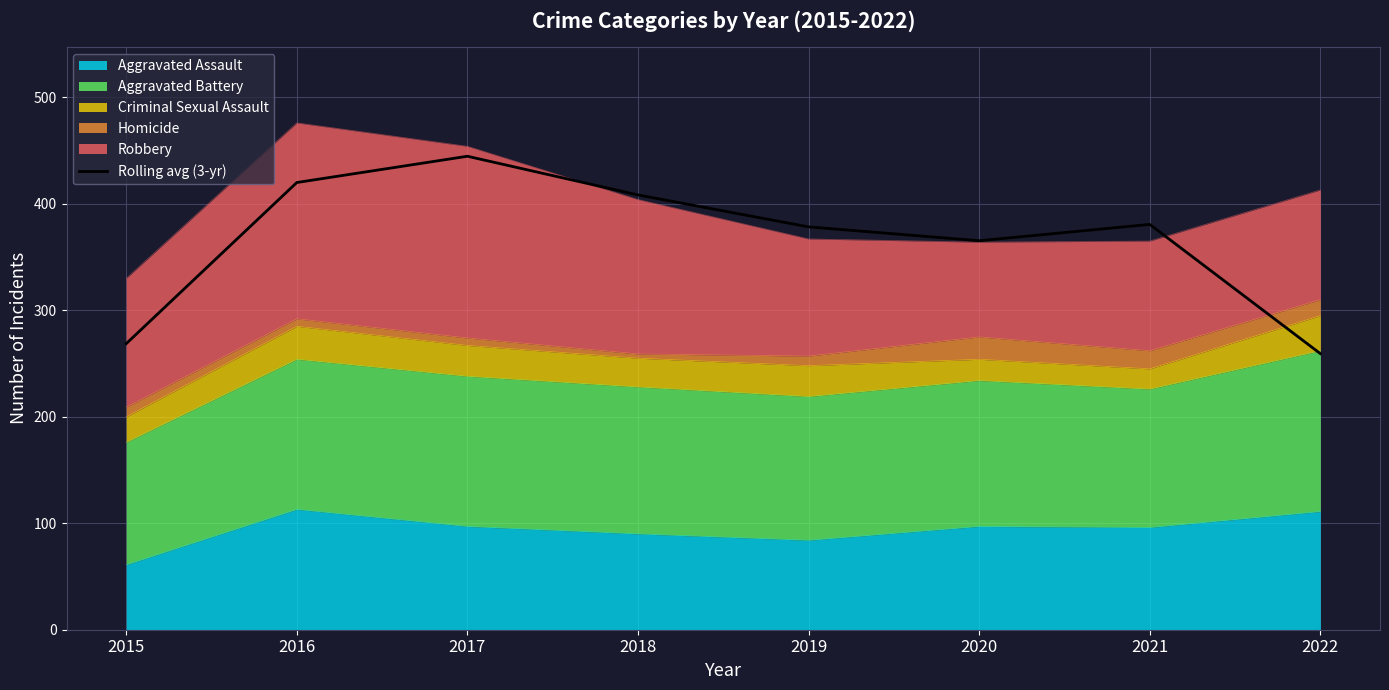

What is the change in value from 2020 to 2022?

-106.0